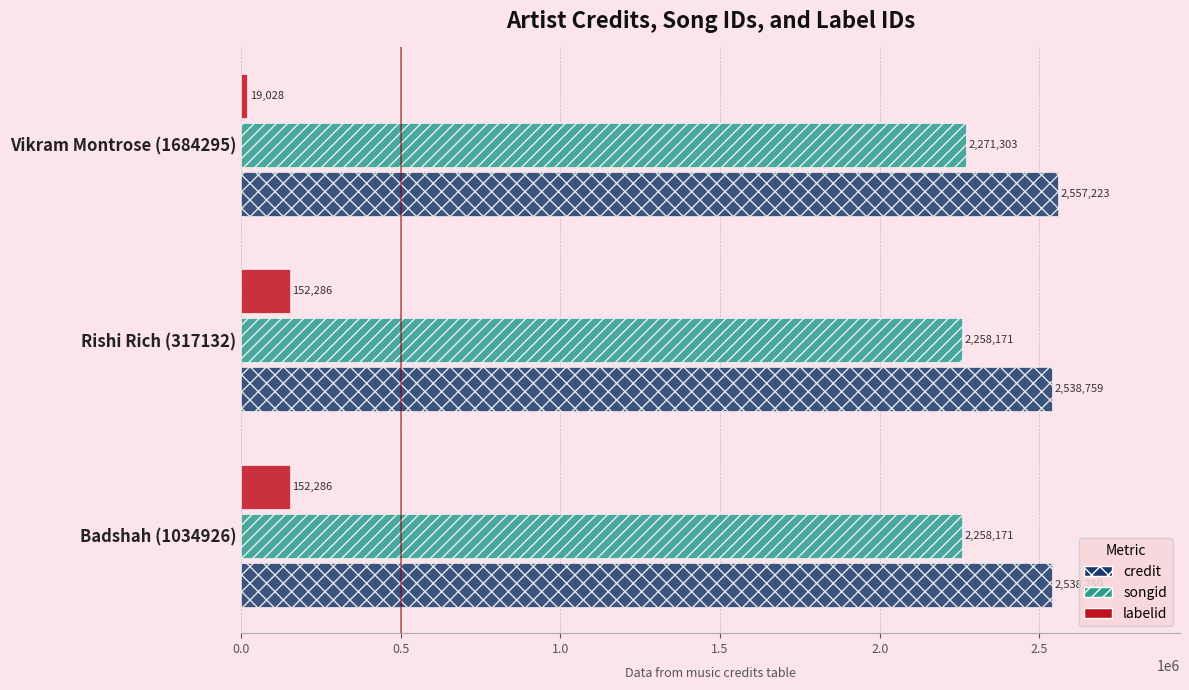

Which series has the widest spread of values?

labelid